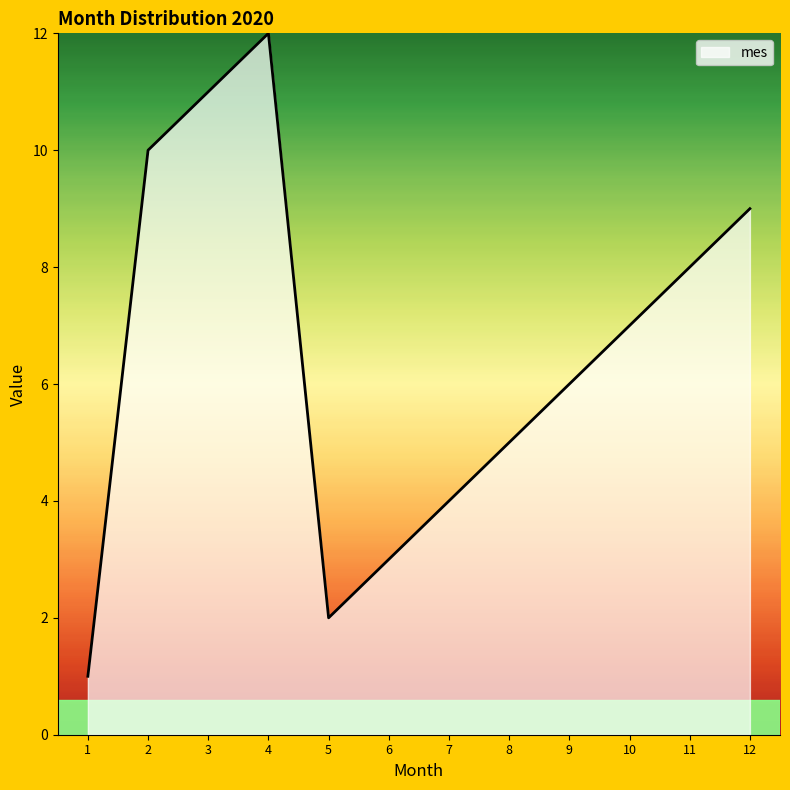

Reading left to right, transcribe all the data shown in this chart.

1	10	11	12	2	3	4	5	6	7	8	9